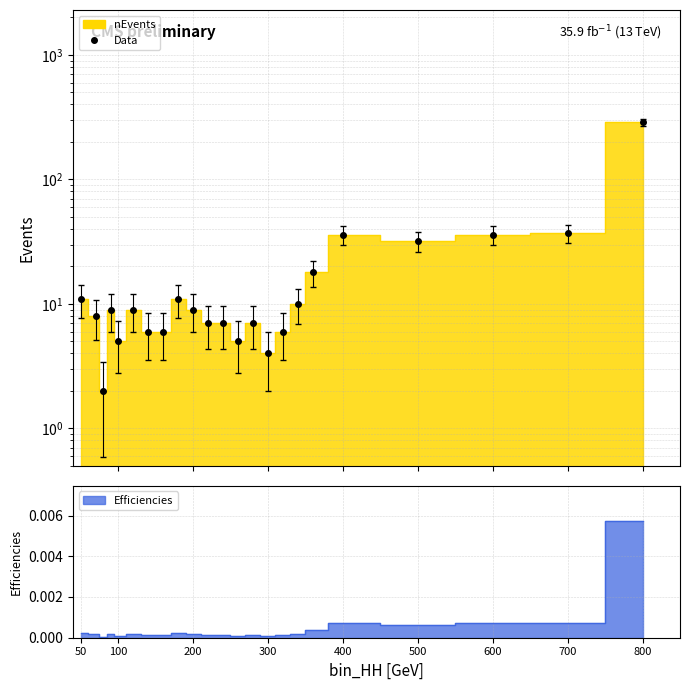

At which label does nEvents first exceed 9?

50